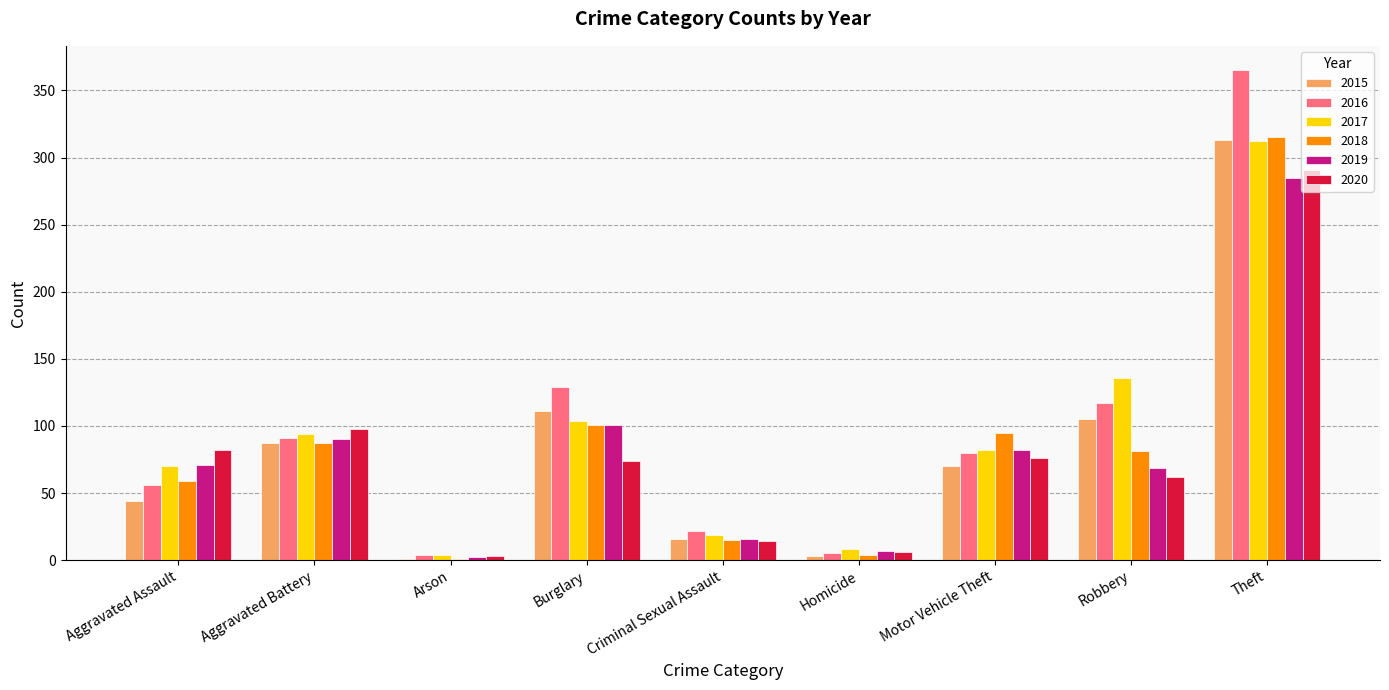

How many distinct data groups are displayed?

6